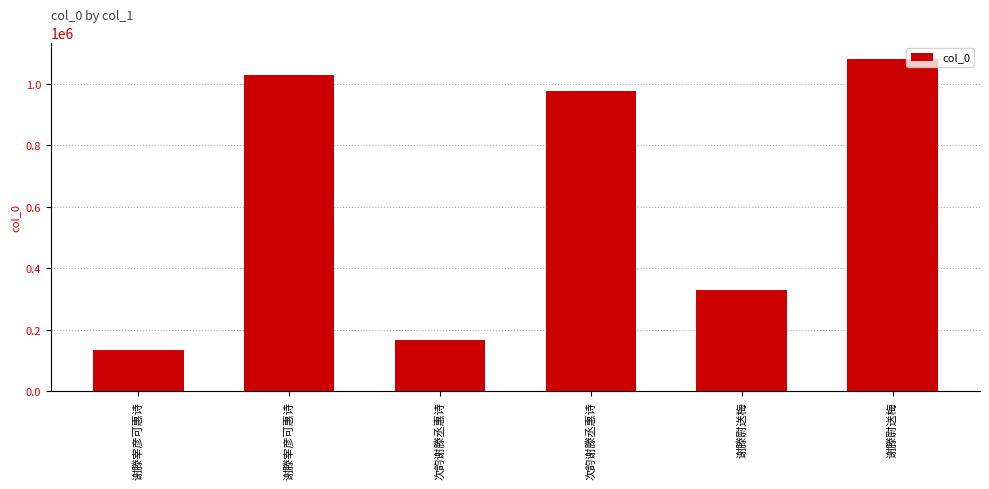

Rank the categories by value from highest to lowest.

谢滕尉送梅, 谢滕宰彦可惠诗, 次韵谢滕丞惠诗, 谢滕尉送梅, 次韵谢滕丞惠诗, 谢滕宰彦可惠诗